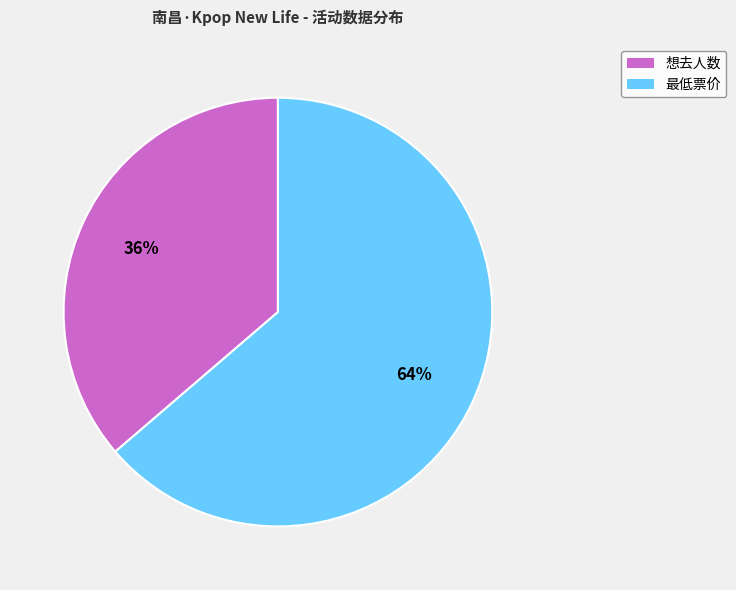

Which slice is the largest?

最低票价